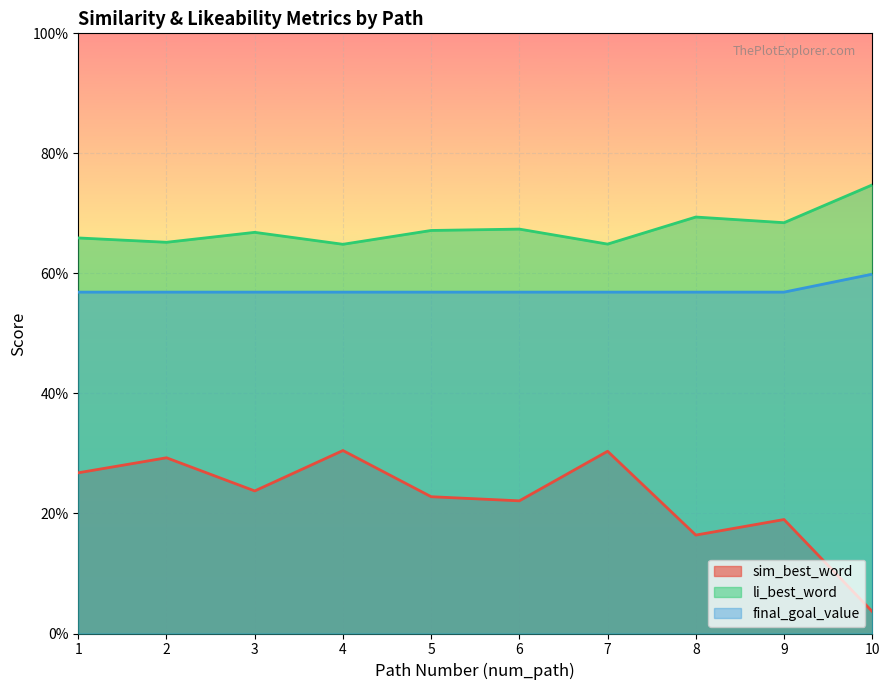

Does the chart display data point markers on the line(s)?

No